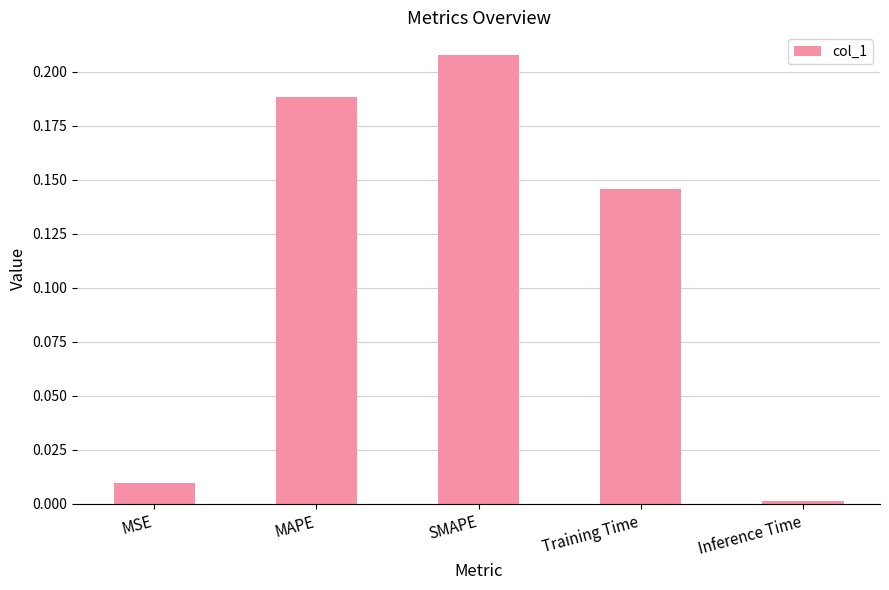

What position from the left is MAPE?

2